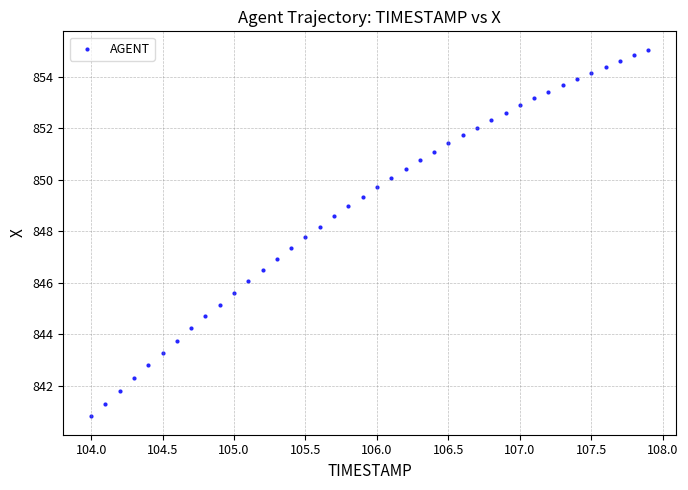

What is the range of X values (max minus min)?

3.9